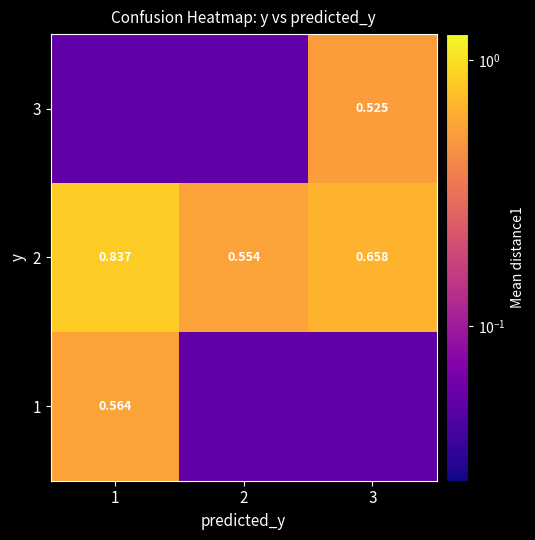

Is it true that 3 equals 0.1 at 1?

False